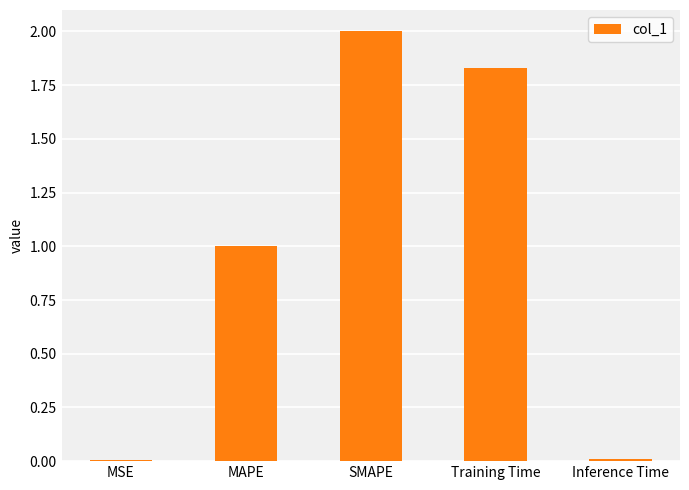

What is the change in value from MSE to Training Time?

+1.8